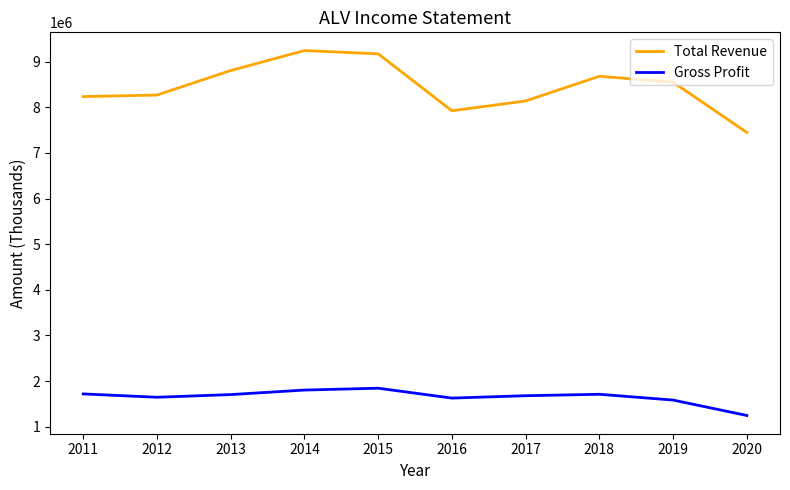

Which series has the largest total across all categories?

Total Revenue